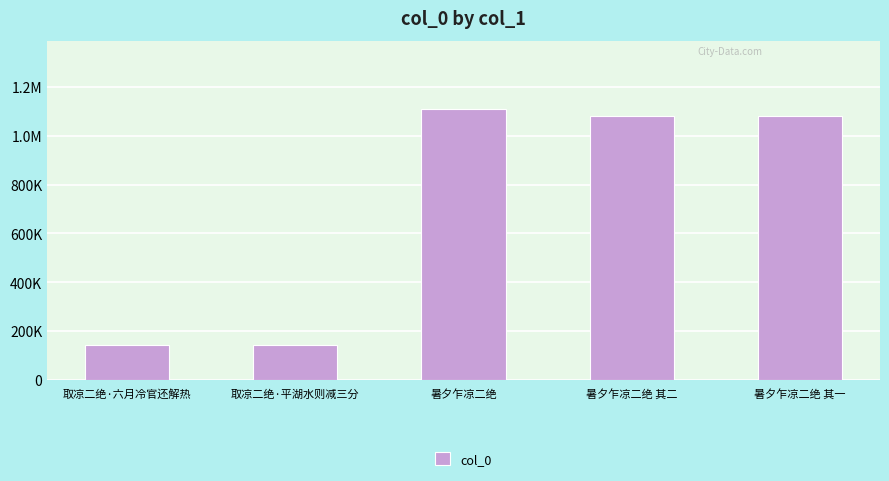

Does the chart contain stacked bars?

No